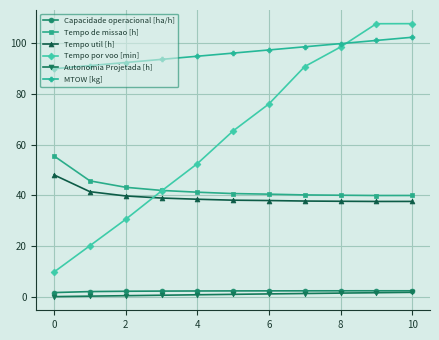

True or false: Tempo de missao [h] and Capacidade operacional [ha/h] intersect in this chart.

False